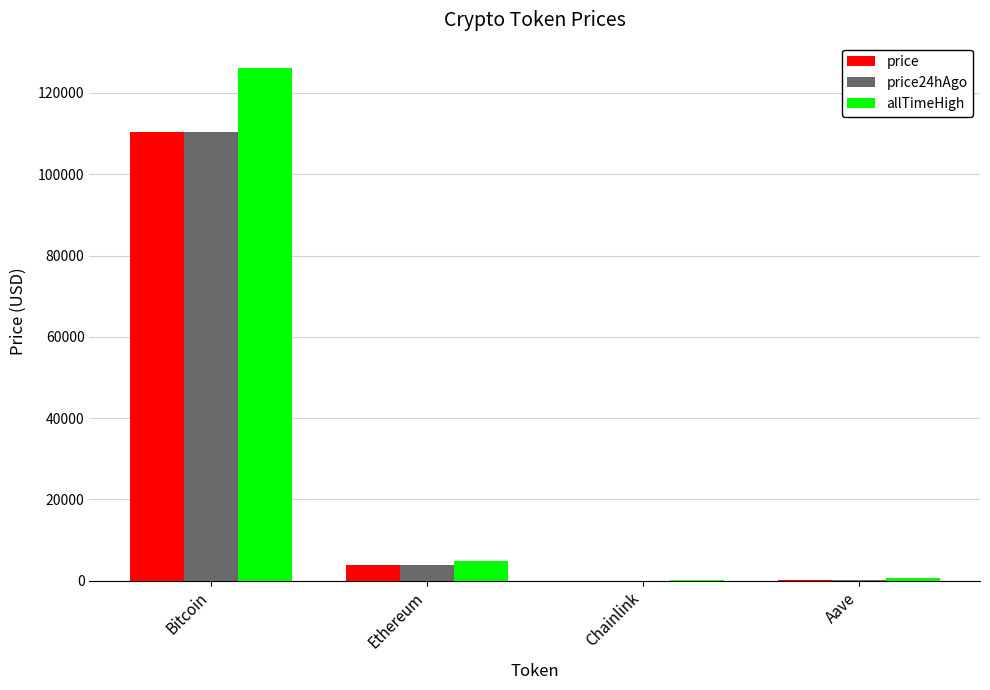

What is the sum of the allTimeHigh values at Ethereum and Aave?

5607.7